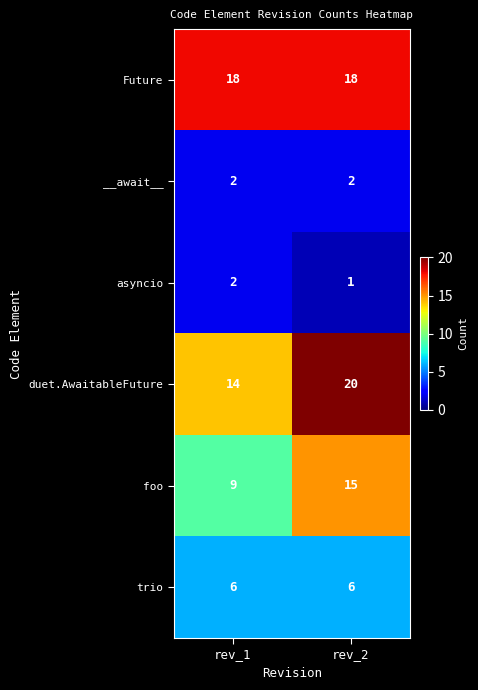

What is the minimum value for foo?

9